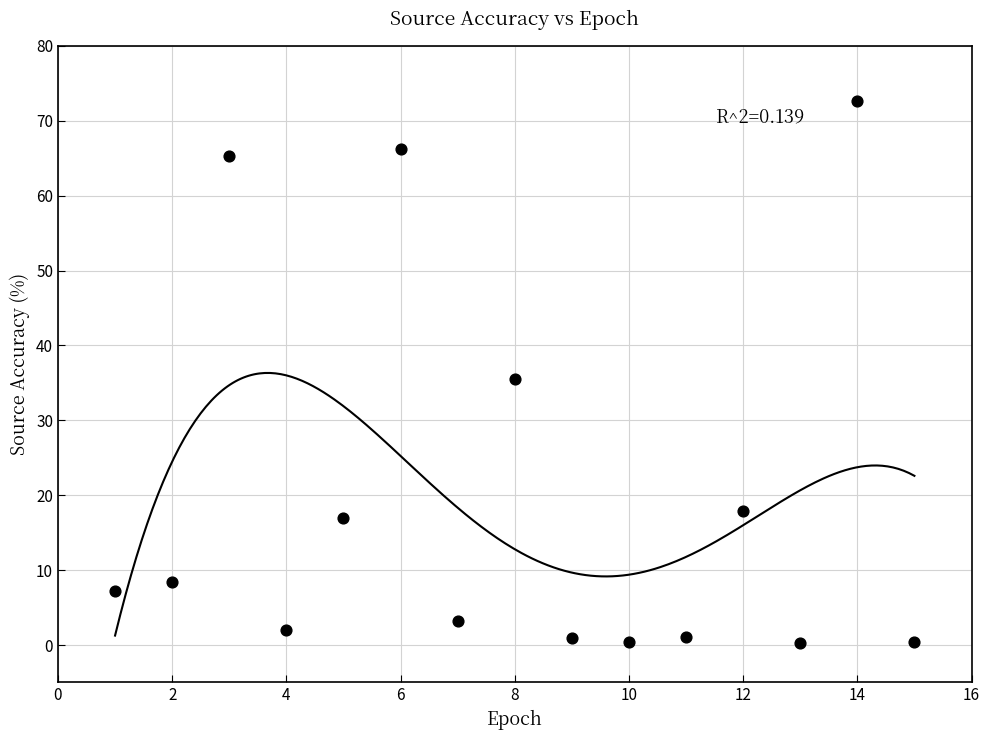

What is the range of X values (max minus min)?

14.0